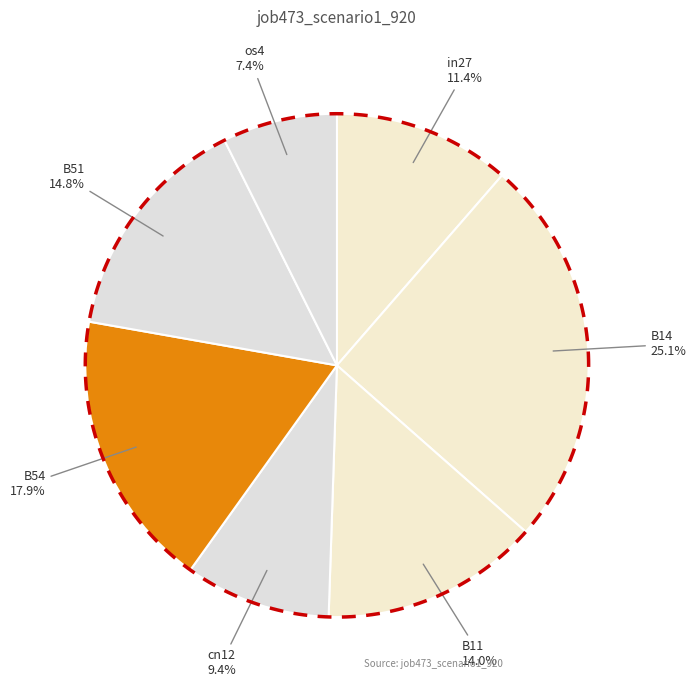

What is the total percentage of cn12 and B14?

34.5%